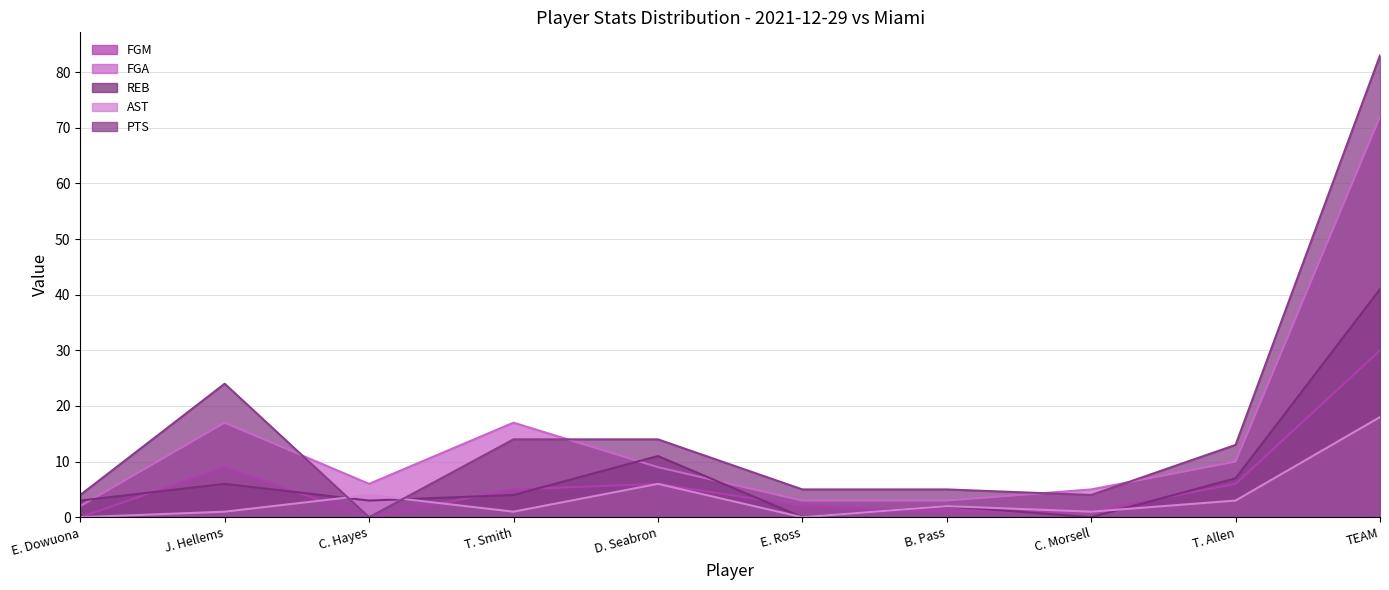

Which series has the largest total across all categories?

PTS